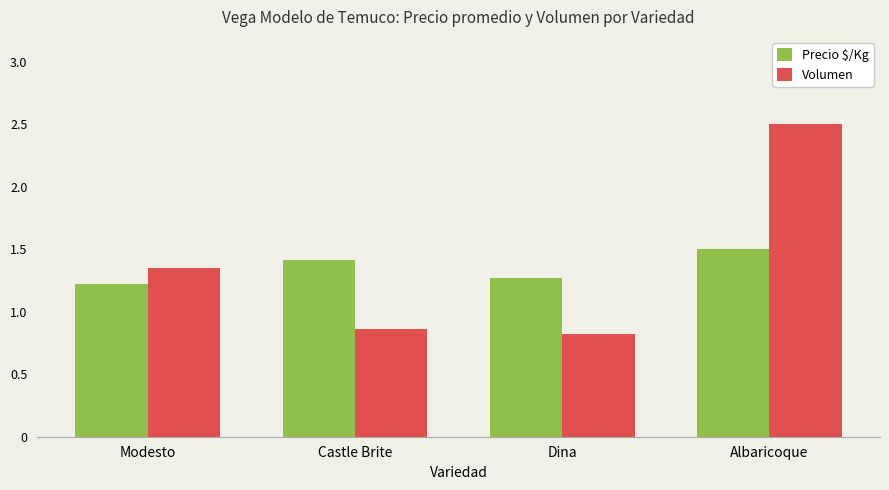

What is the smallest value displayed?

0.8